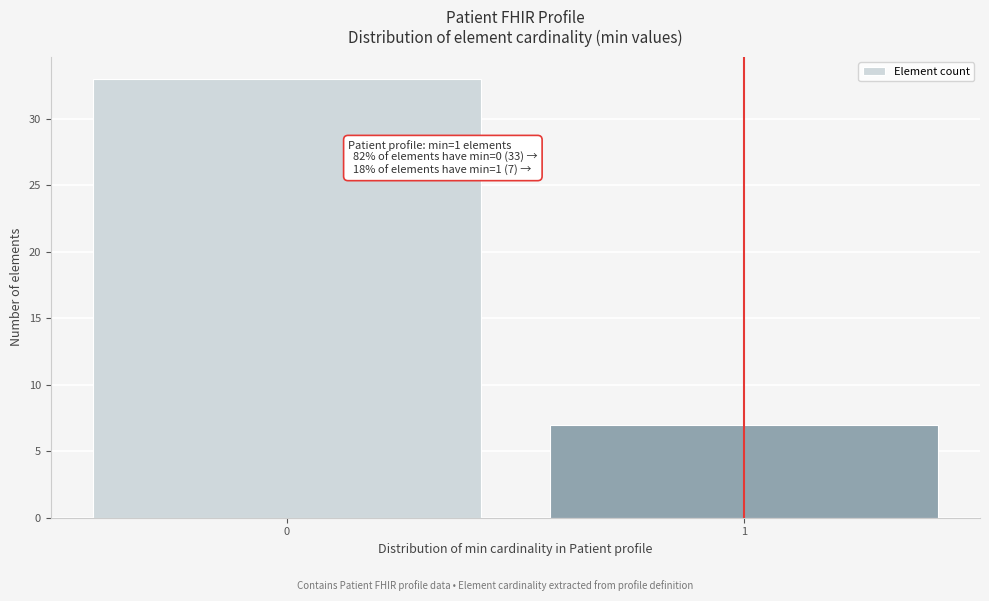

Reading left to right, what are all the values shown in this chart?

33	7